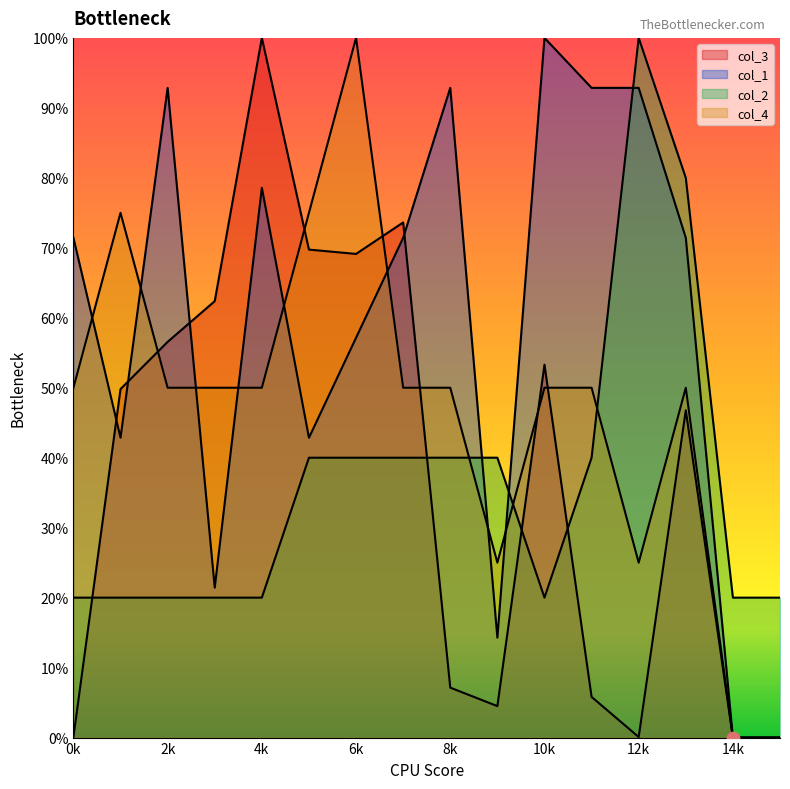

What is the total value across all series at 5?

227.6